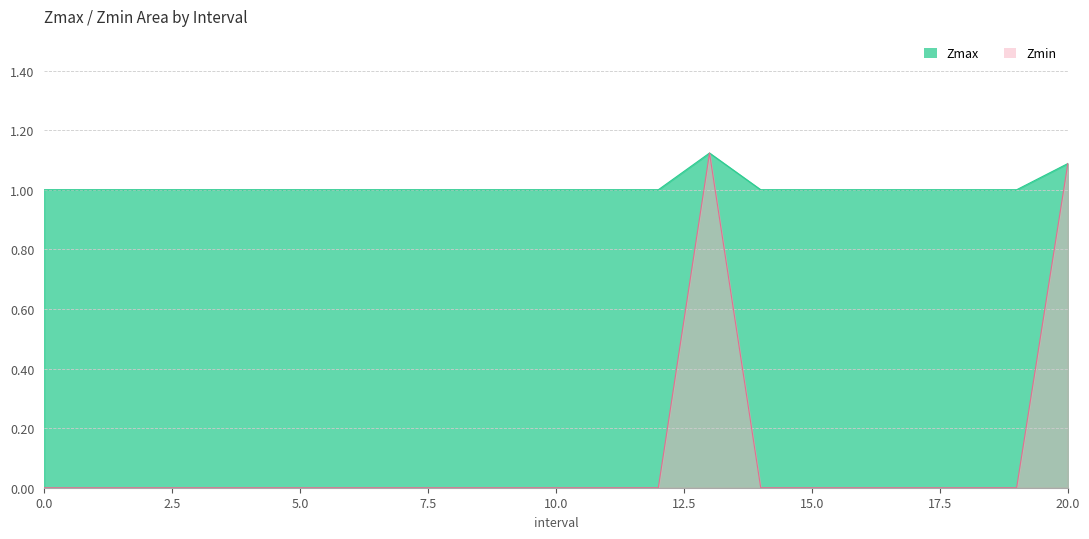

What is the average value of the Zmax series?

1.0